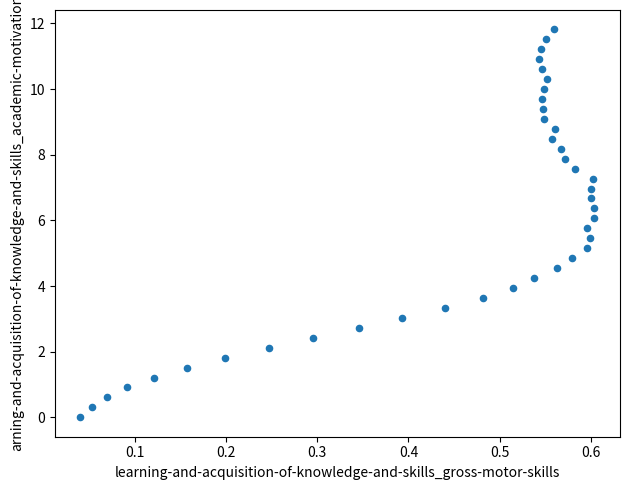

What is the range of X values (max minus min)?

0.6